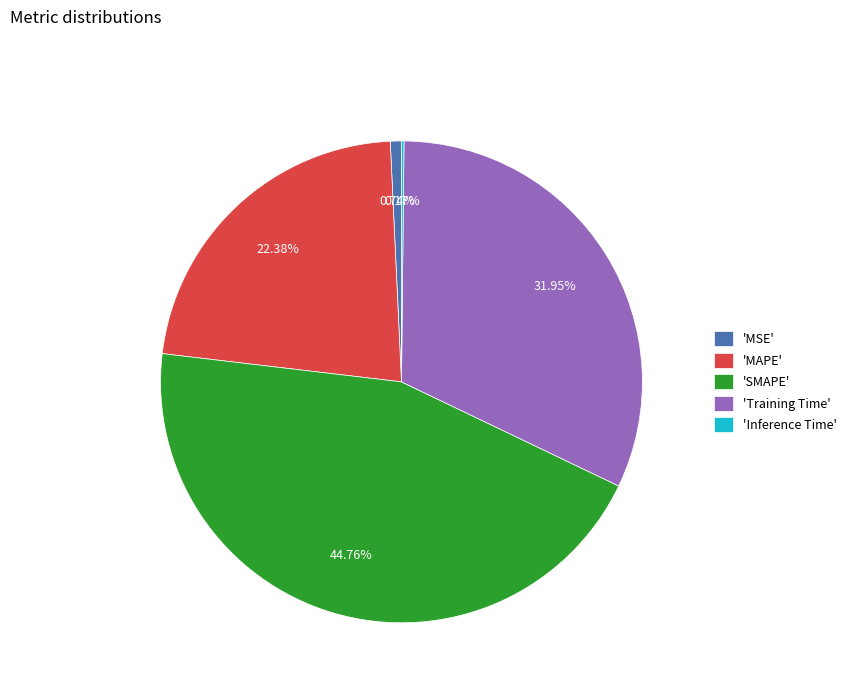

Combined, do 'MSE' and 'MAPE' account for over 50%?

No